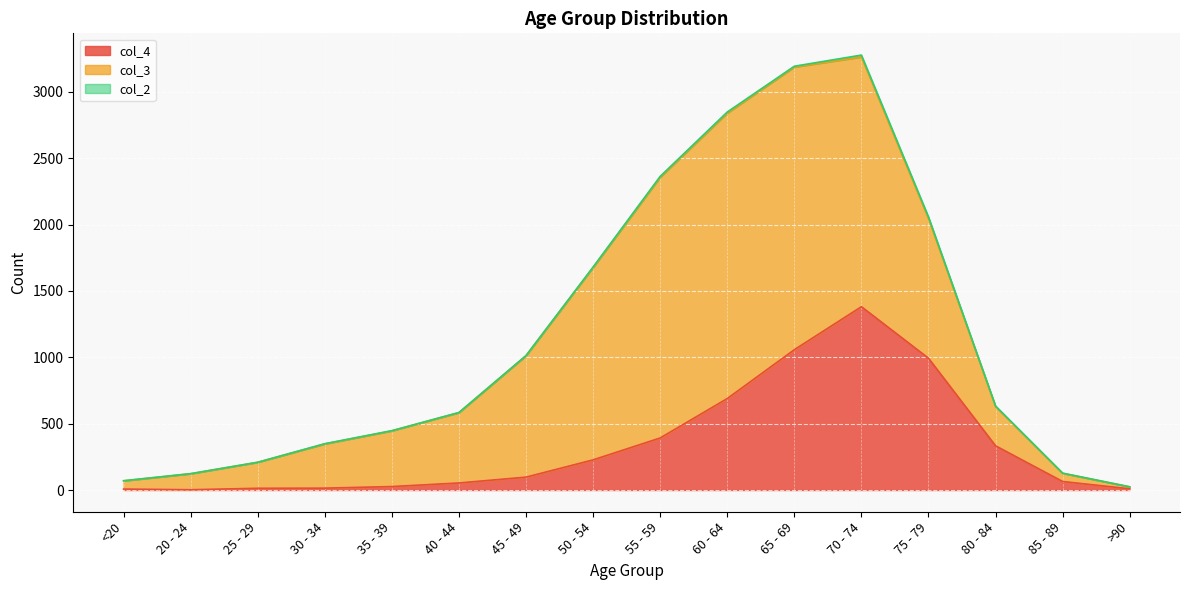

At which category is the sum across all series the highest?

70 - 74